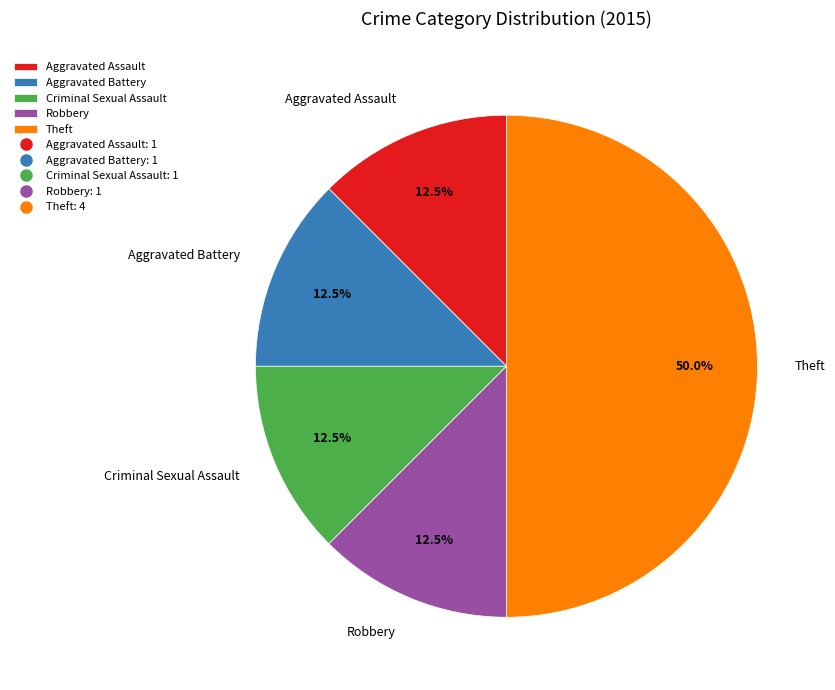

Which category has the biggest portion of the pie?

Theft